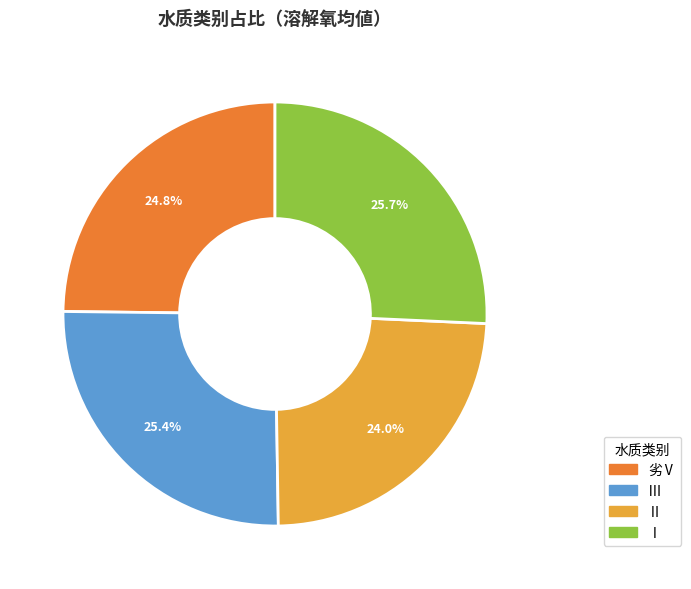

Count the number of slices in the pie.

4